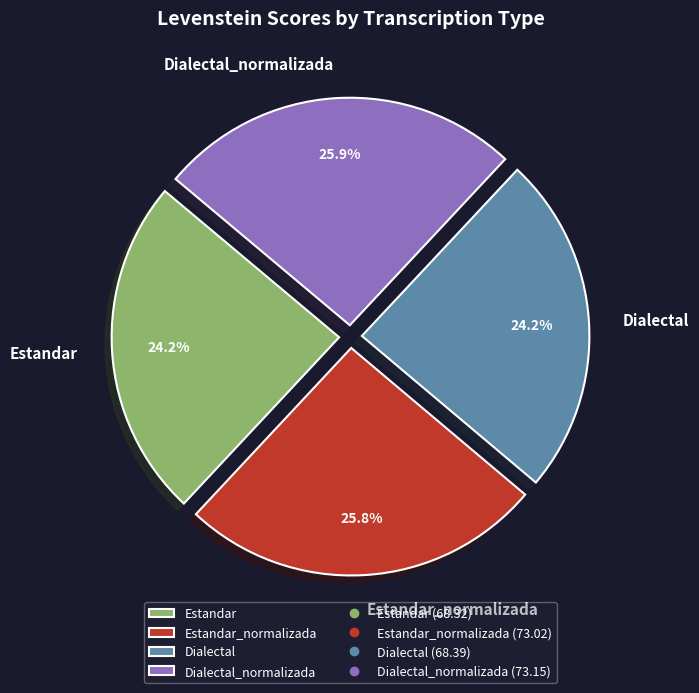

To the nearest percent, what portion does Dialectal_normalizada represent?

26%